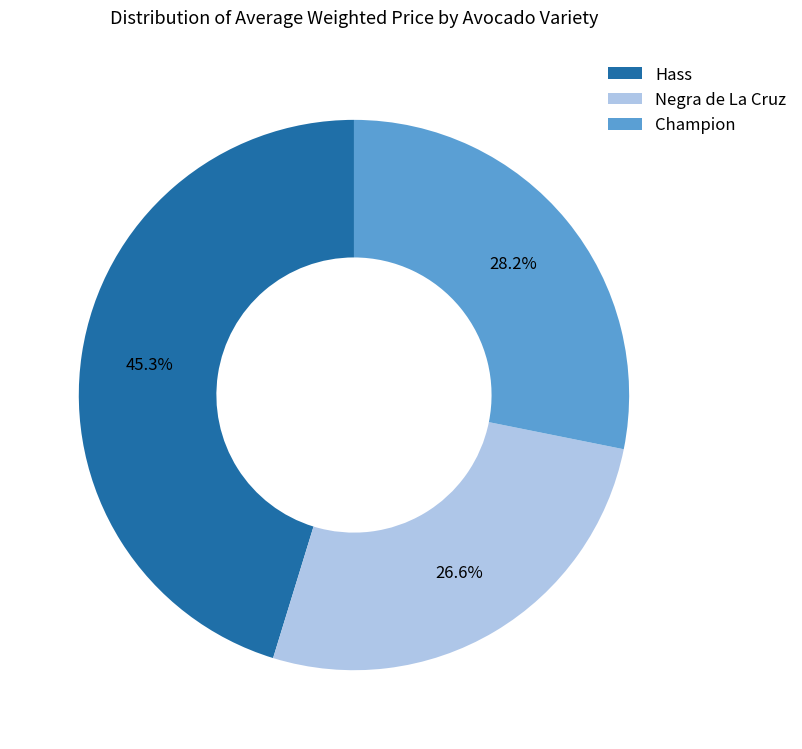

To the nearest percent, what is the difference between the Negra de La Cruz and Hass slice percentages?

19%